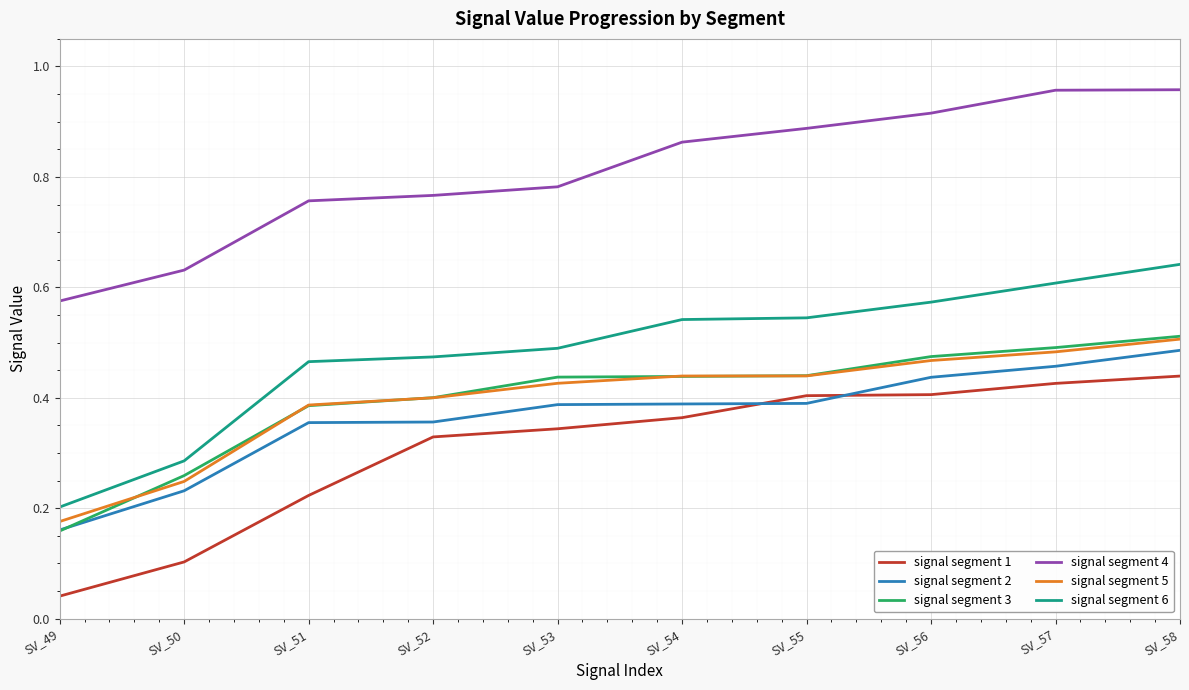

What is the total value across all series at SV_52?

2.7